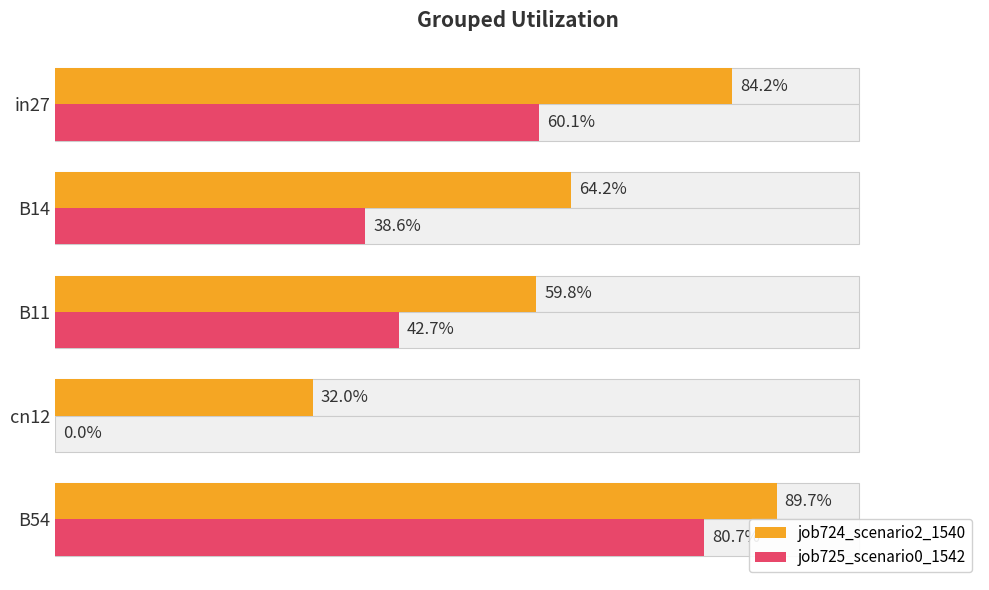

True or false: job725_scenario0_1542 has a value of 0.8 at B54.

True